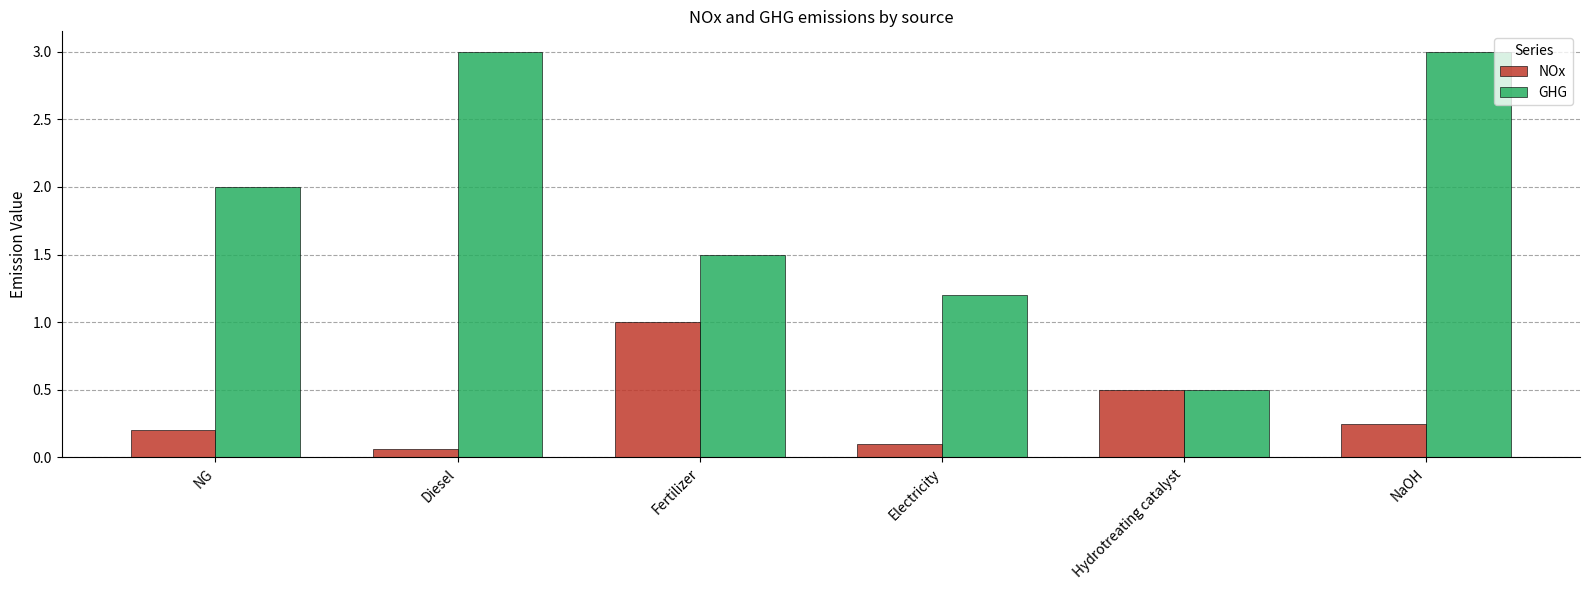

How many bars are there in each group?

2